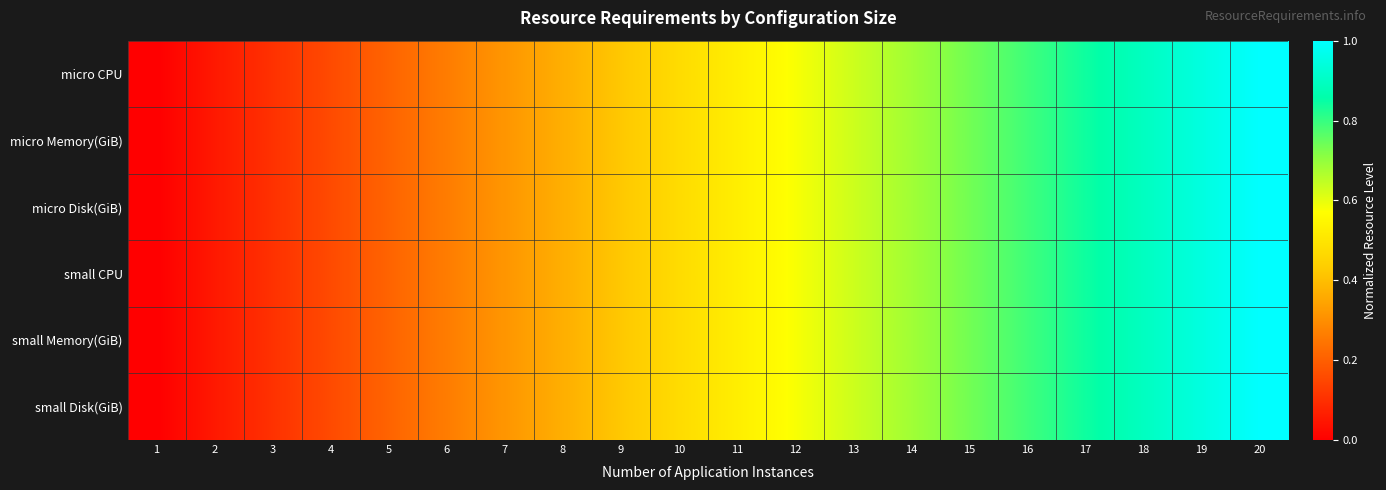

How many series are shown in this chart?

6